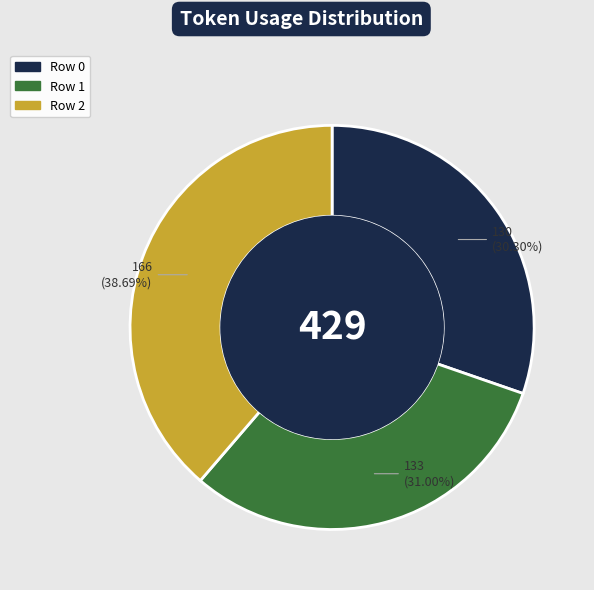

Which slice is the largest?

Row 2